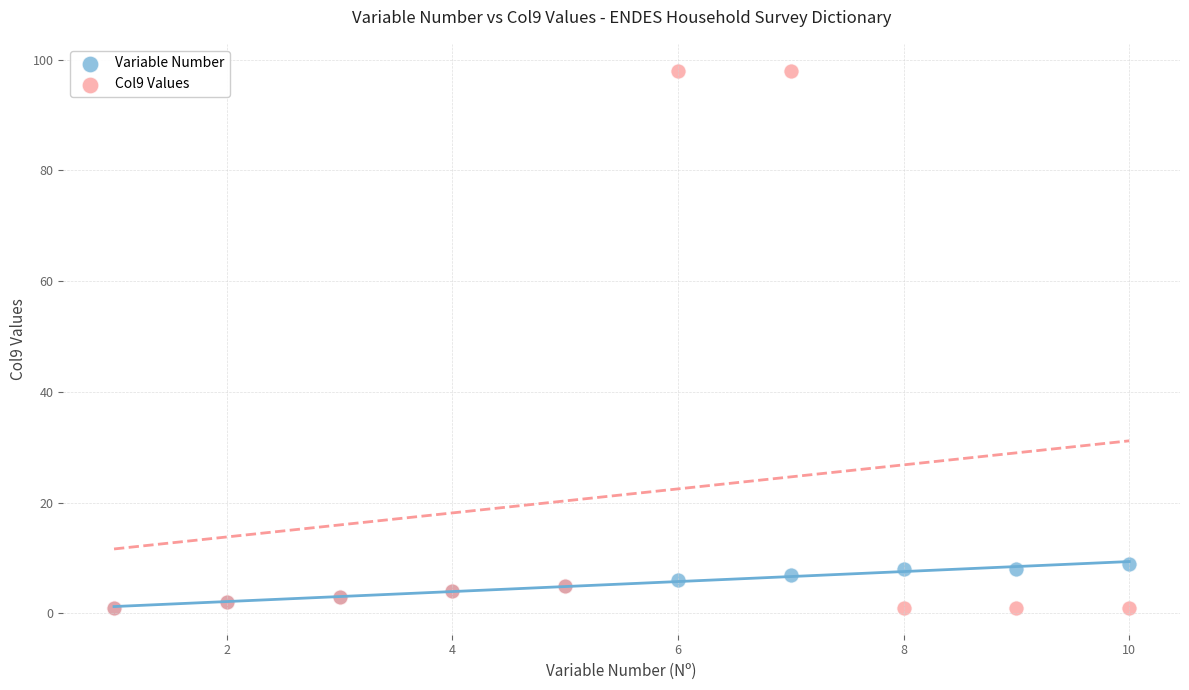

Which series has the widest spread of Y values?

Col9 Values